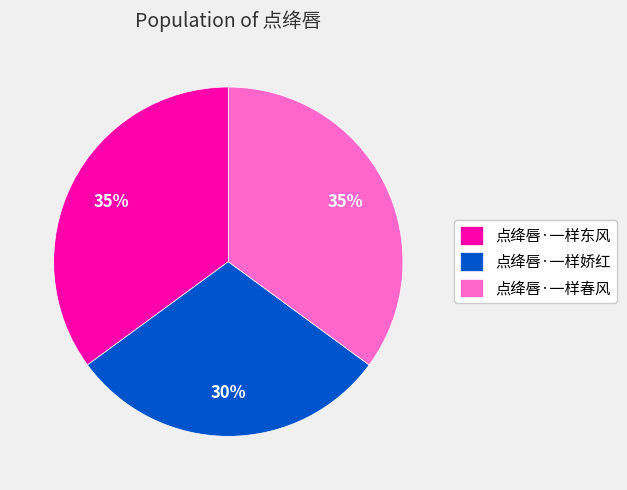

To the nearest percent, what percentage of the pie is 点绛唇·一样春风?

35%